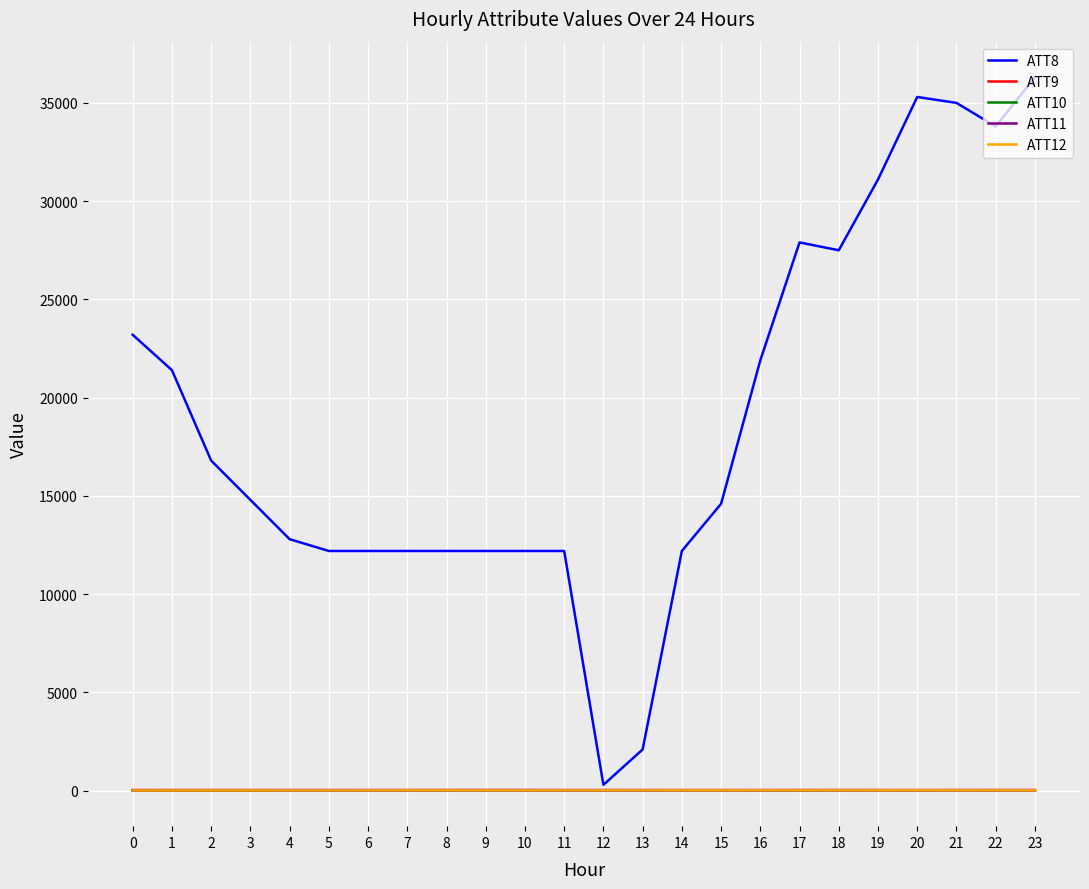

Which series has the largest total across all categories?

ATT8